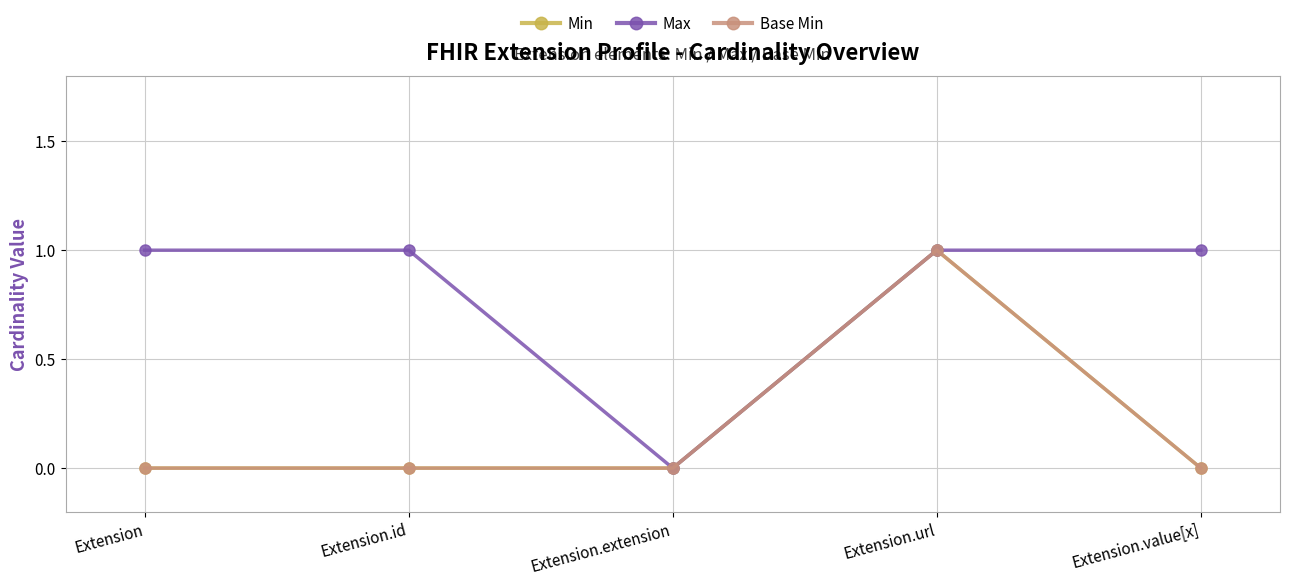

Which has a higher value, Extension.value[x] or Extension.url?

Extension.url